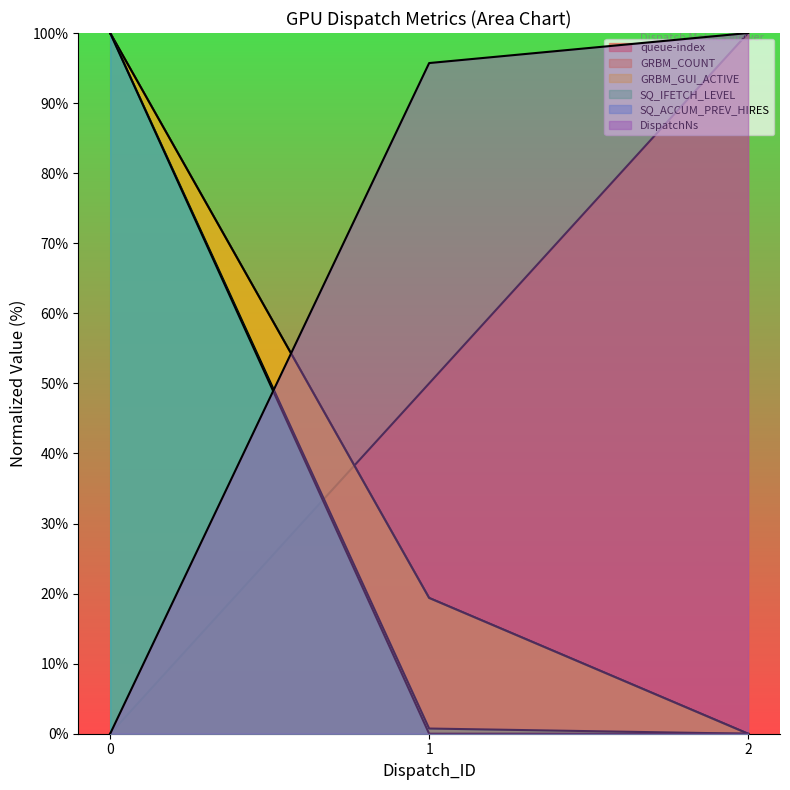

What is the sum of all SQ_ACCUM_PREV_HIRES values?

100.0